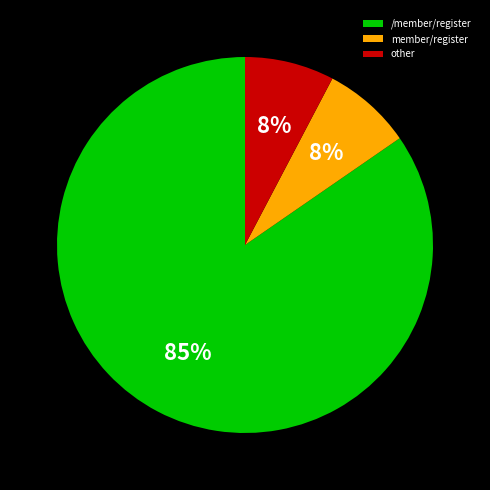

To the nearest percent, what is the average slice percentage?

33%